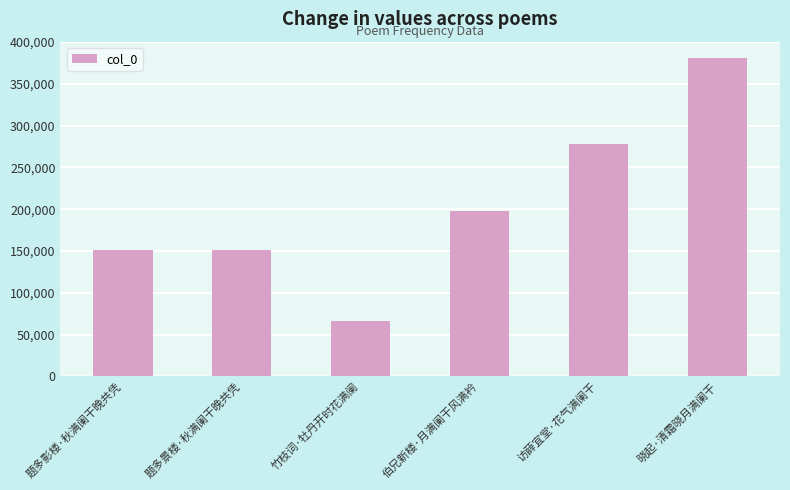

What is the change in value from 伯兄新楼·月满阑干风满衿 to 晓起·清霜晓月满阑干?

+183681